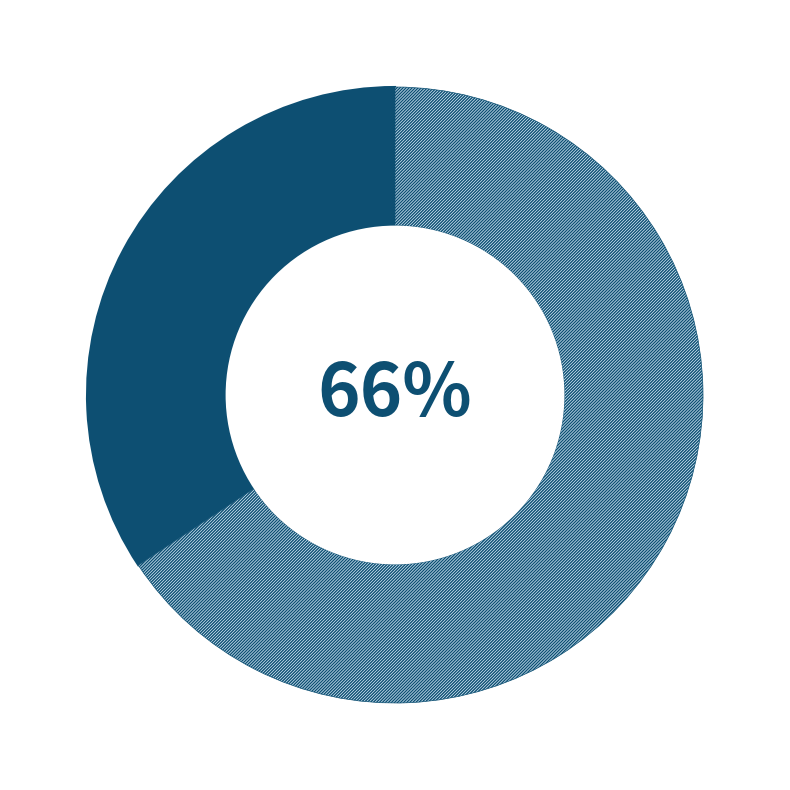

Is there any slice that represents more than half of the pie?

Yes